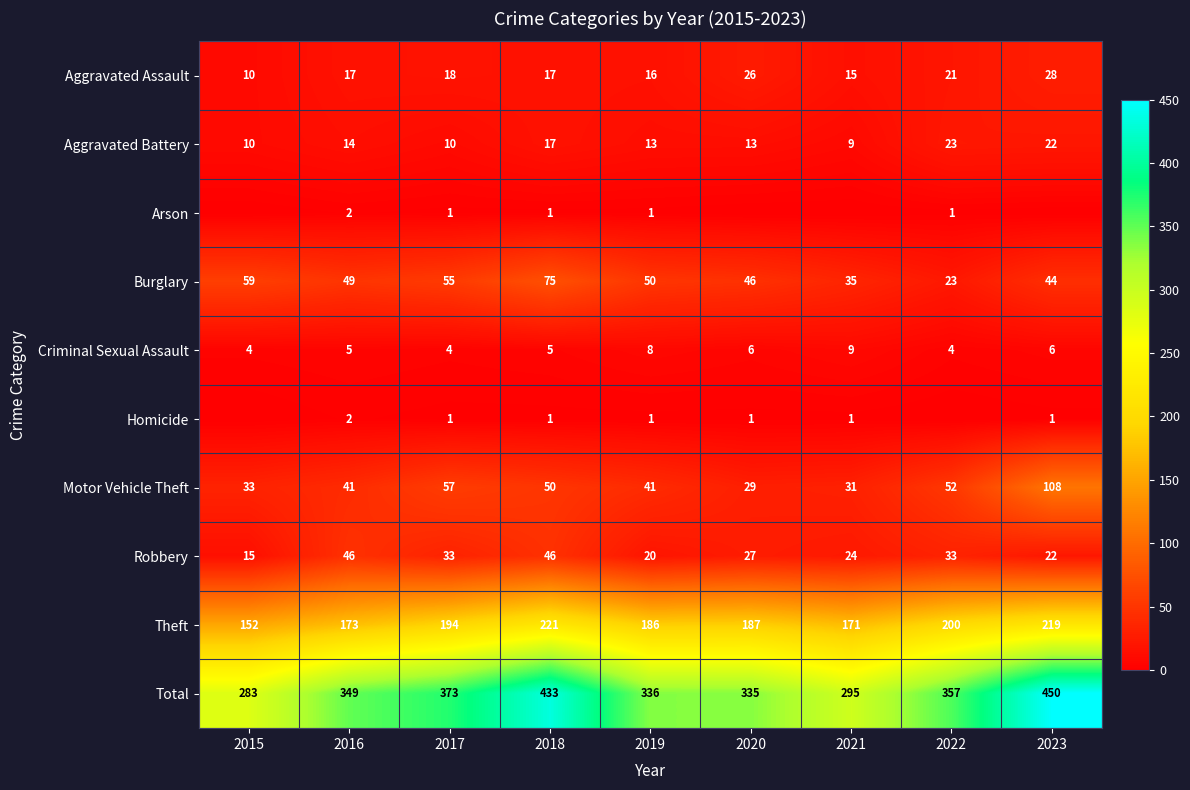

At which category is the sum across all series the highest?

2023